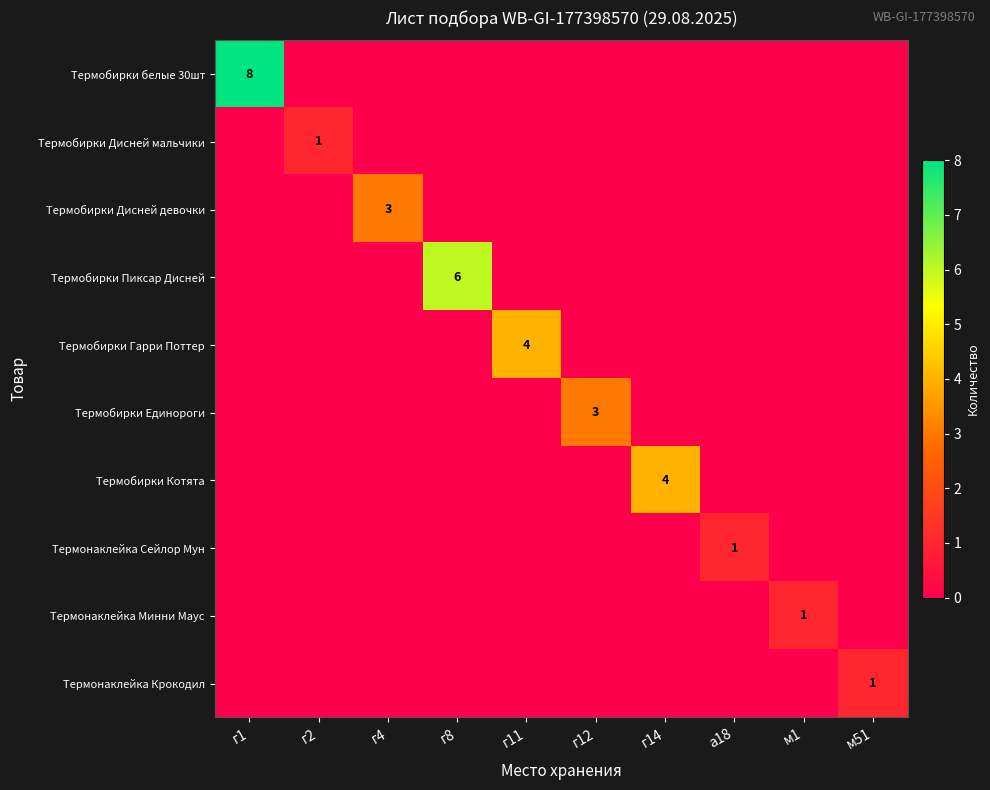

The value of Термонаклейка Крокодил at м51 is 2. True or false?

False